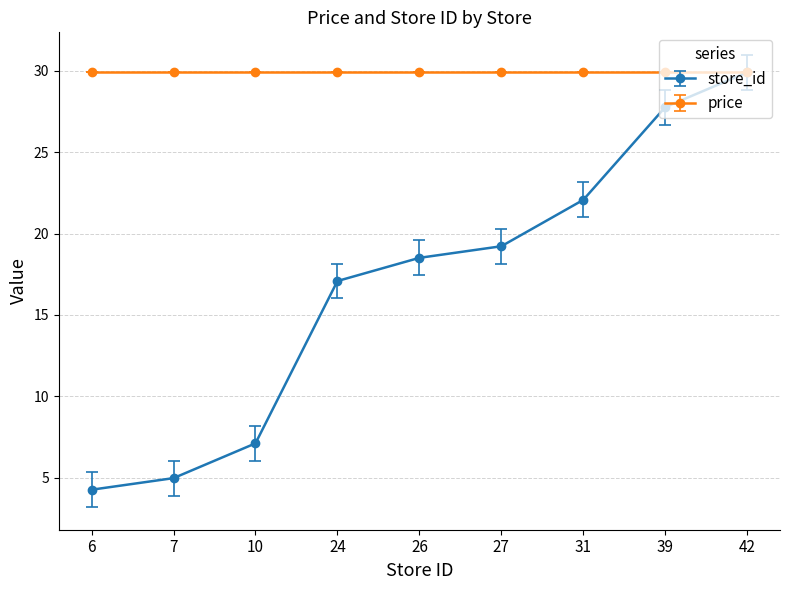

True or false: store_id has a value of 6.8 at 7.

False